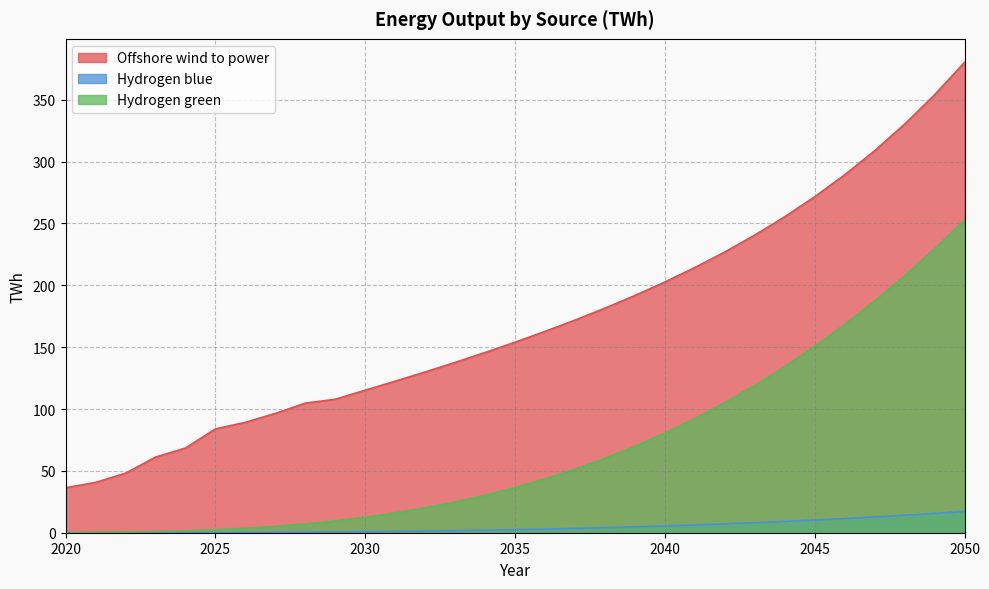

The value of Hydrogen green at 2046 is 168.3. True or false?

True